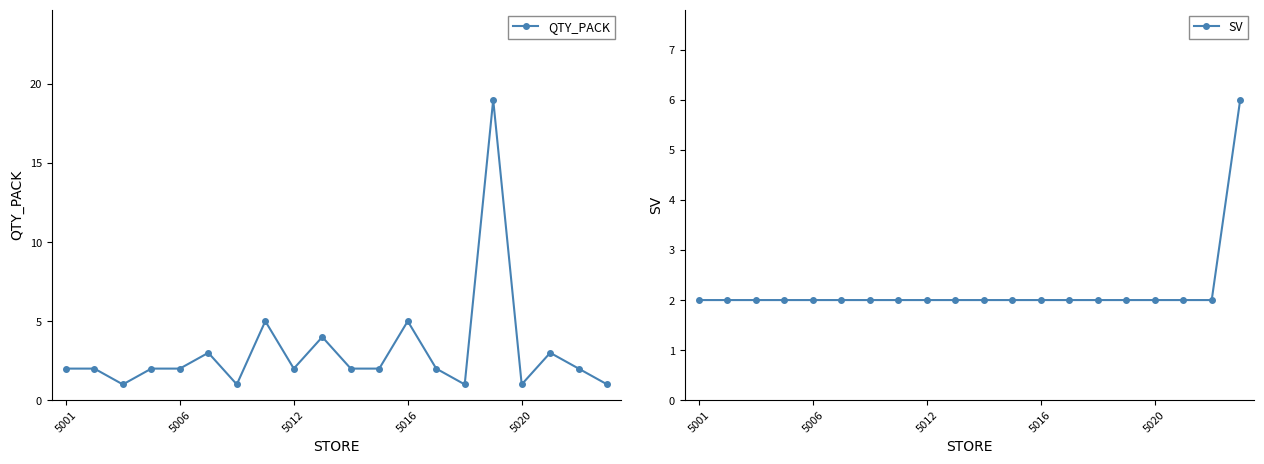

The value of QTY_PACK at 19 is 1. True or false?

True